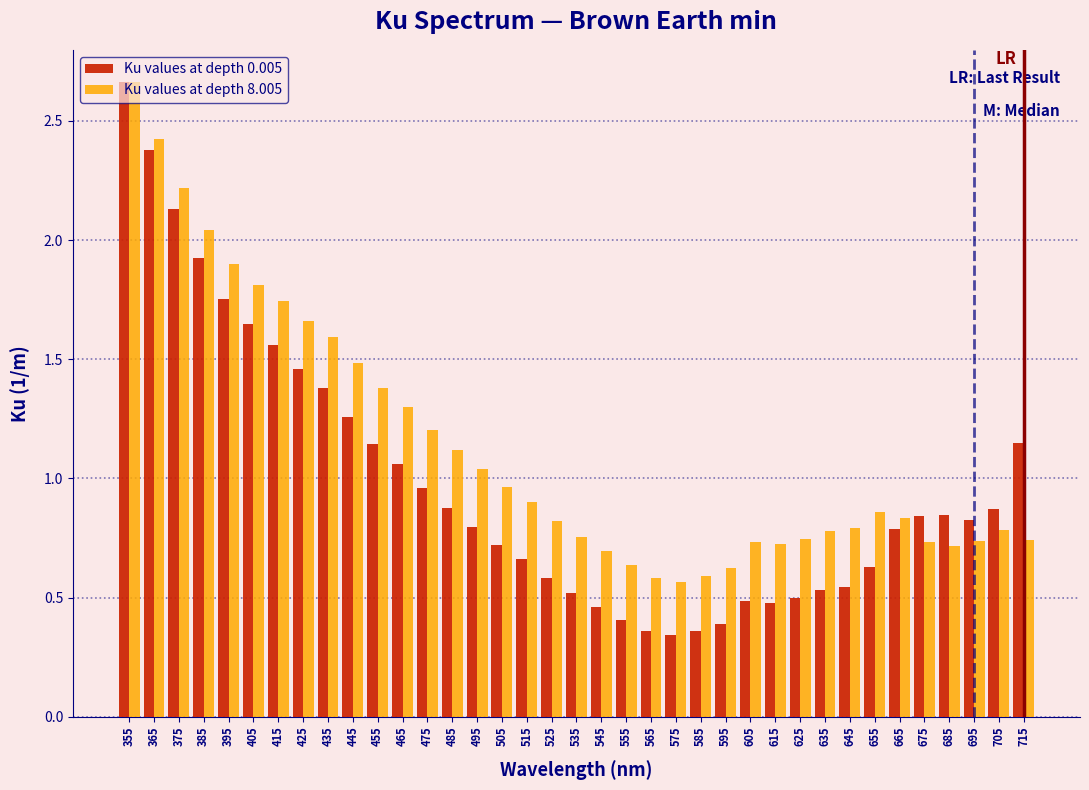

At which category is the sum across all series the highest?

355